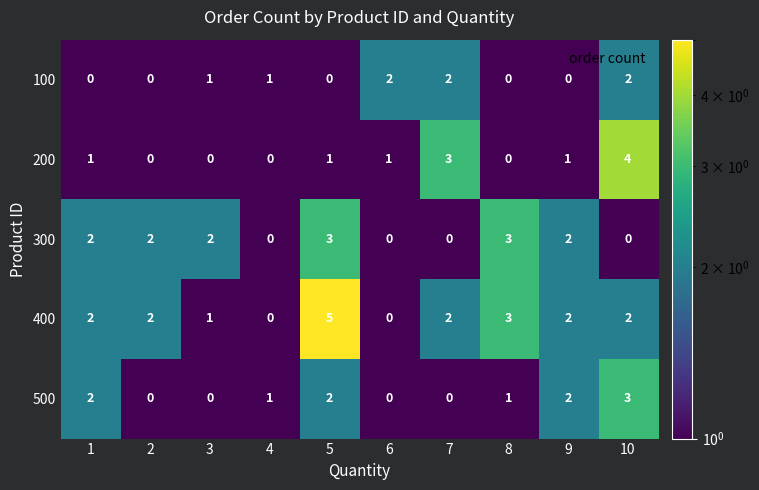

Which series has the largest total across all categories?

400